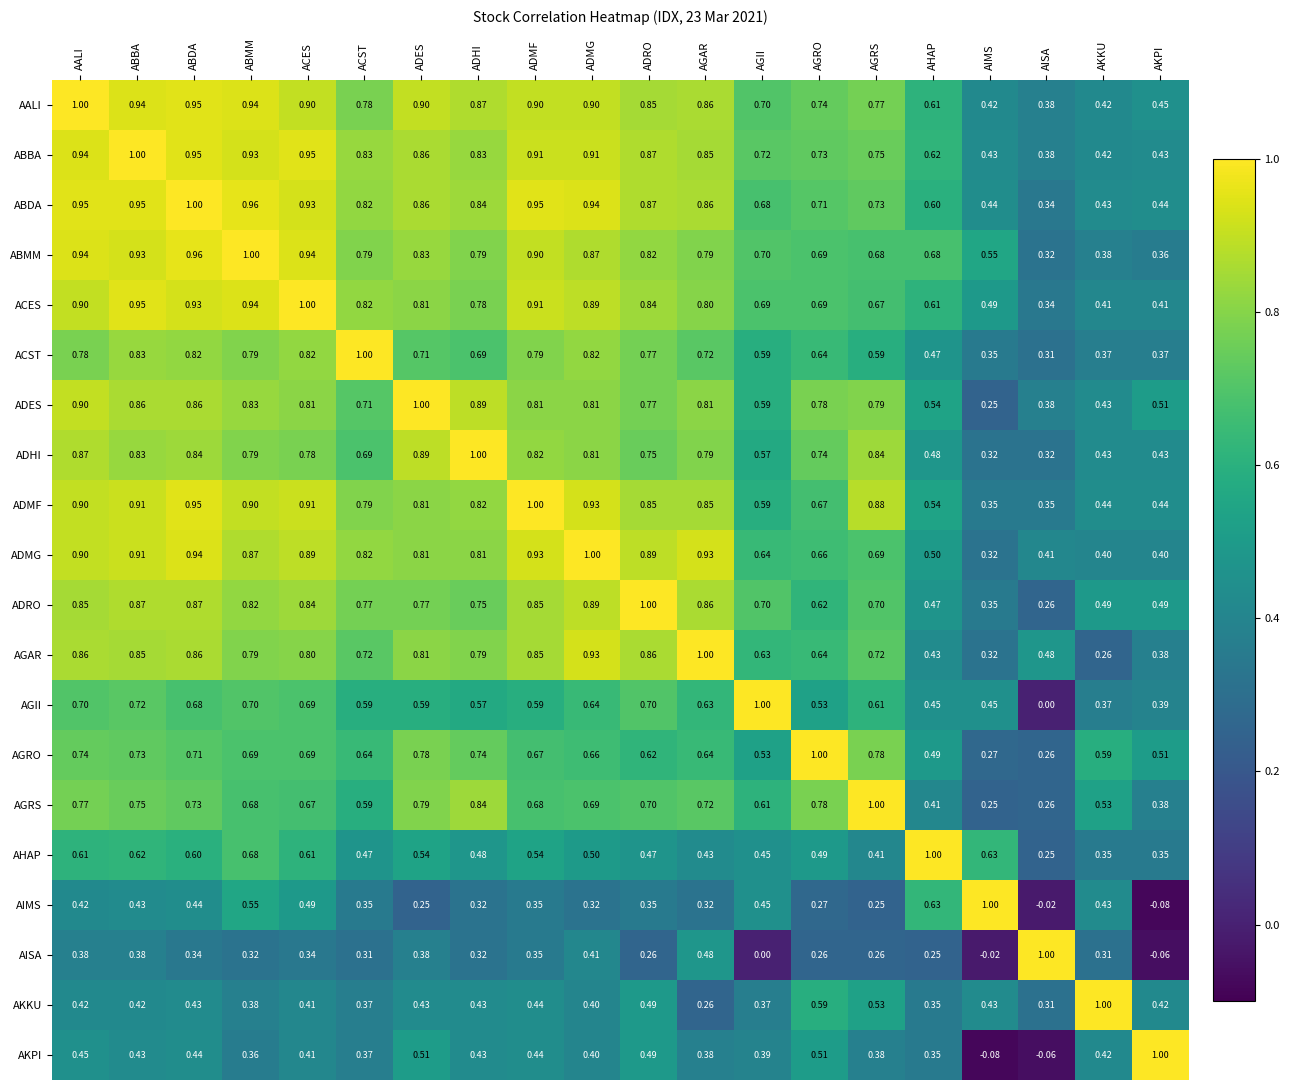

At which label is ADMG closest to 0?

AIMS